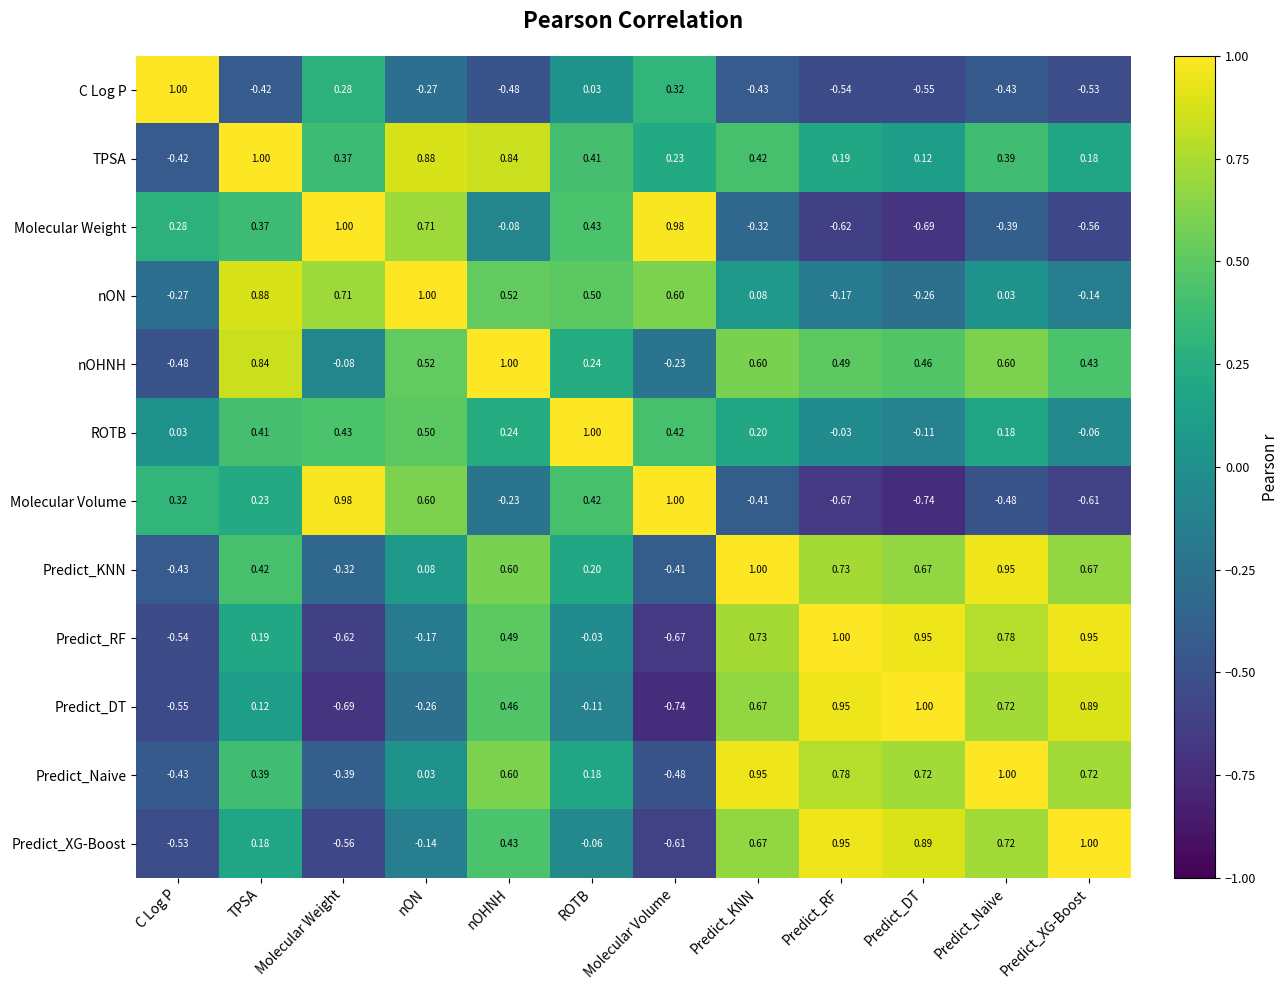

At Molecular Volume, list the series in order from largest to smallest.

Molecular Volume, Molecular Weight, nON, ROTB, C Log P, TPSA, nOHNH, Predict_KNN, Predict_Naive, Predict_XG-Boost, Predict_RF, Predict_DT